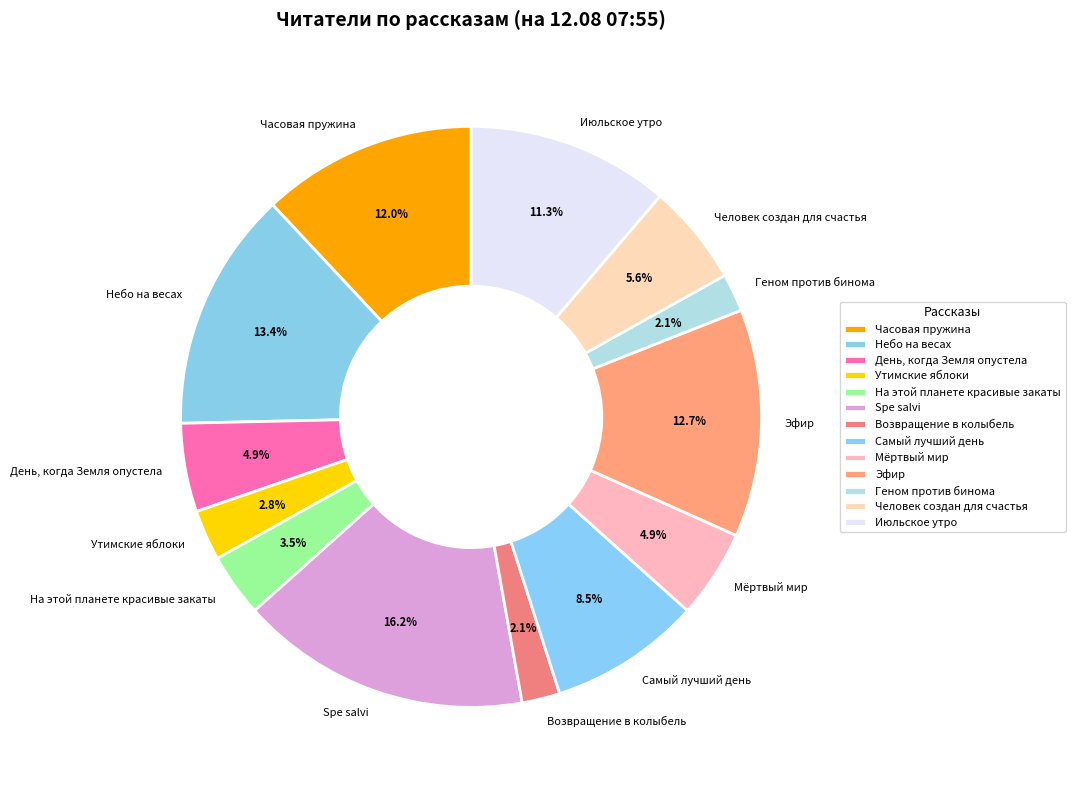

Does any single category account for the majority?

No